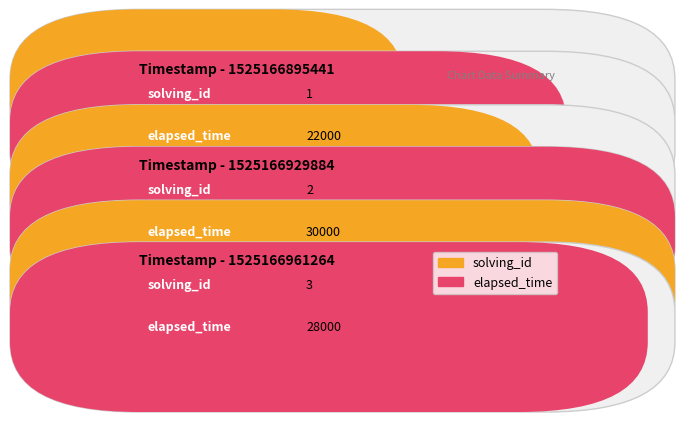

Is the value of elapsed_time at 1525166895441 greater than the value of solving_id at 1525166929884?

Yes